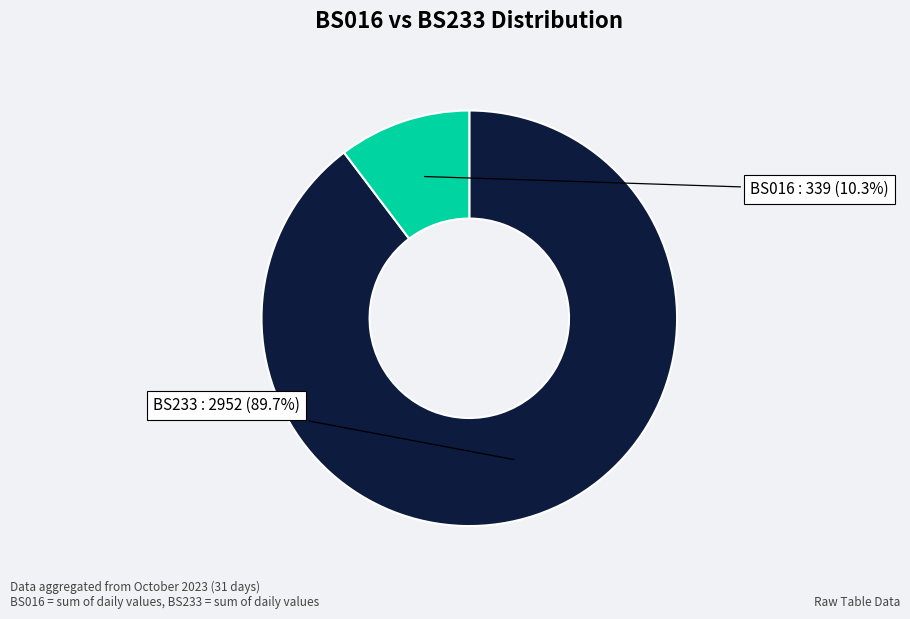

Does any single category account for the majority?

Yes